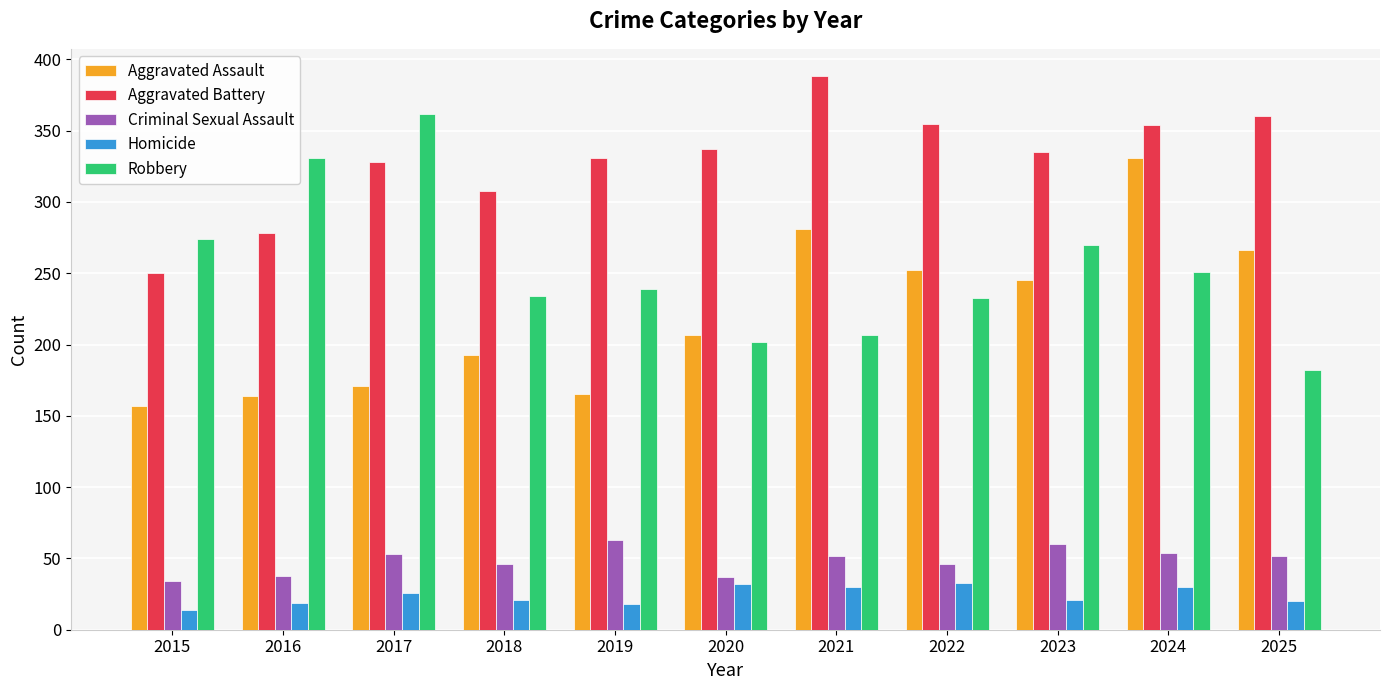

At which label does Robbery reach its minimum?

2025